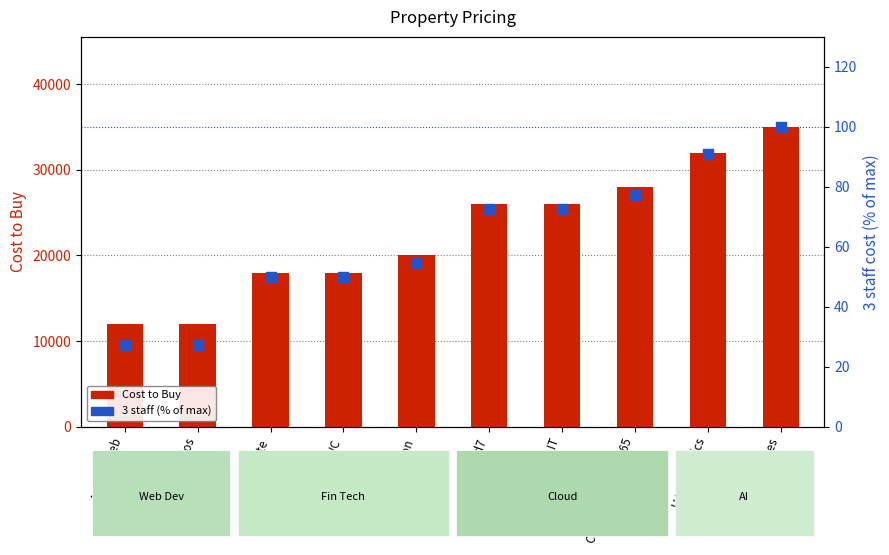

At how many categories does at least one series exceed 26418?

3